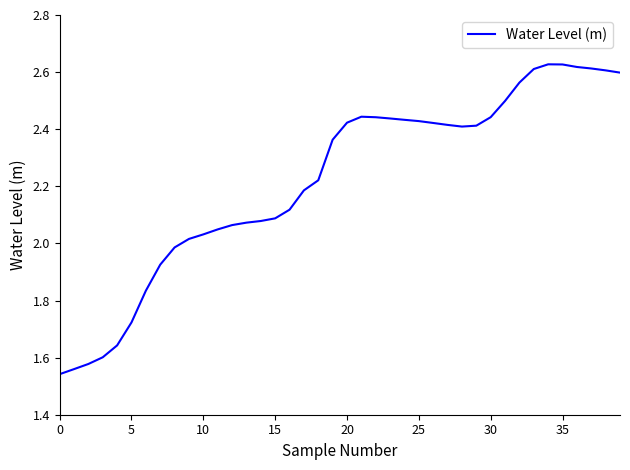

What is the difference between the maximum and minimum values?

1.1